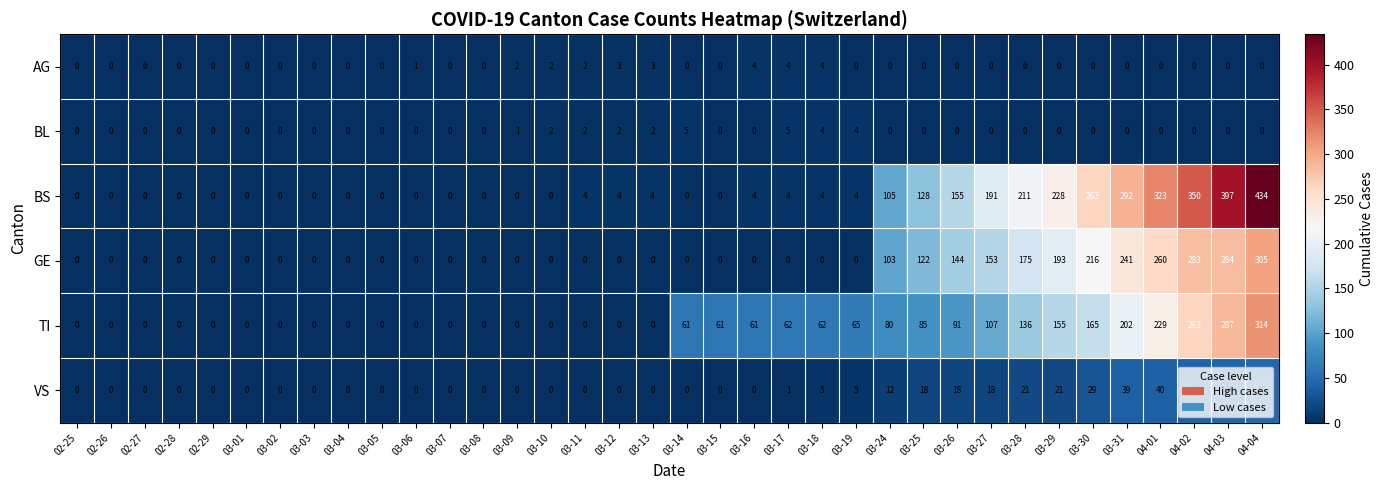

Which series has the widest spread of values?

BS